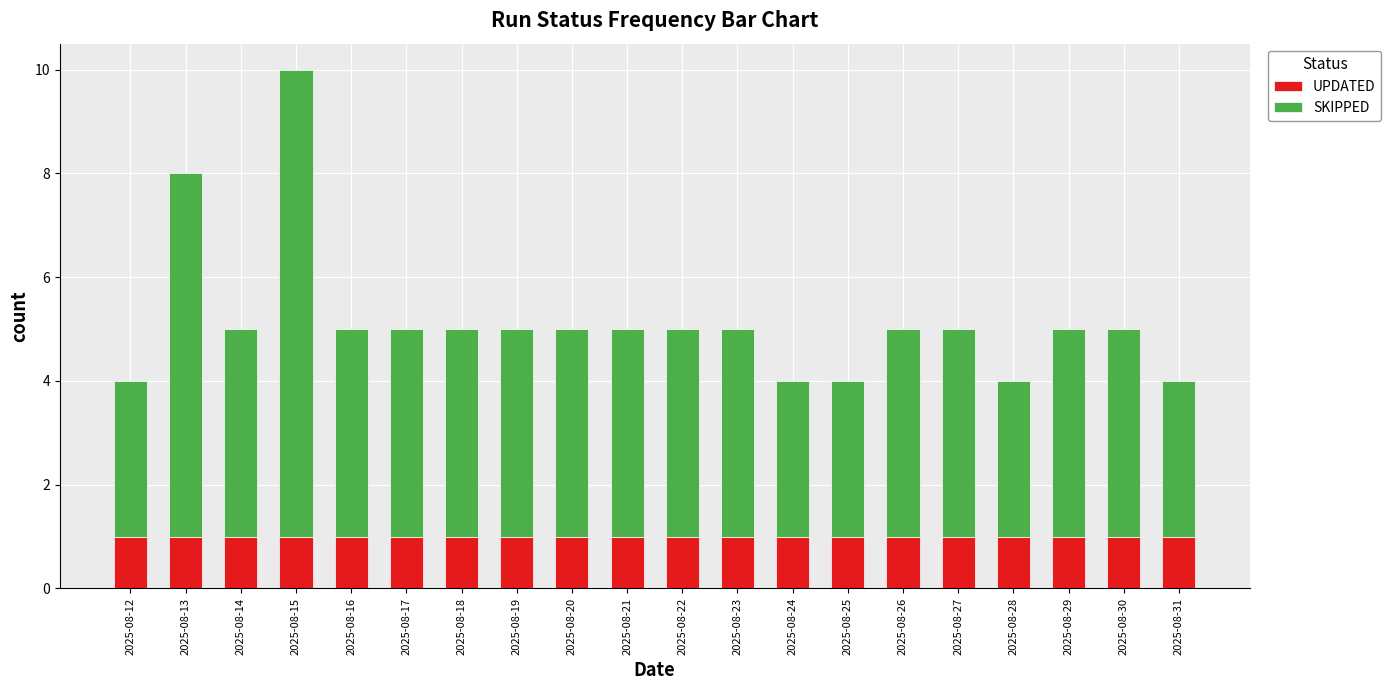

Are the bars grouped side by side (vs. stacked)?

No